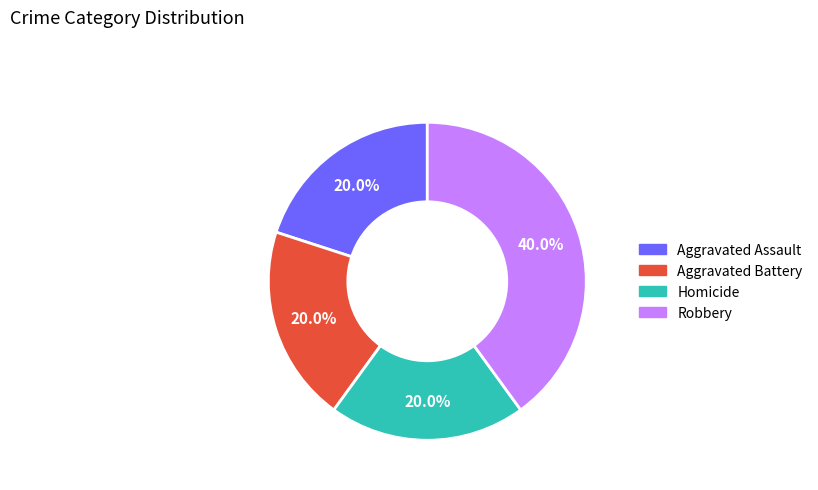

How many slices are in this pie chart?

4